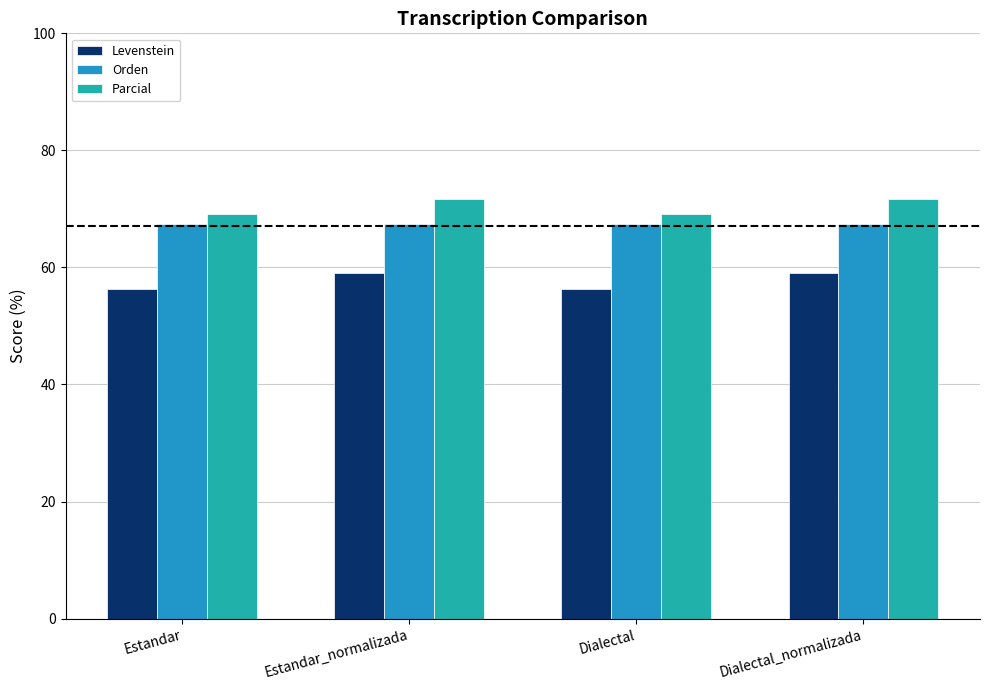

List the series in order of their peak value, highest first.

Parcial, Orden, Levenstein